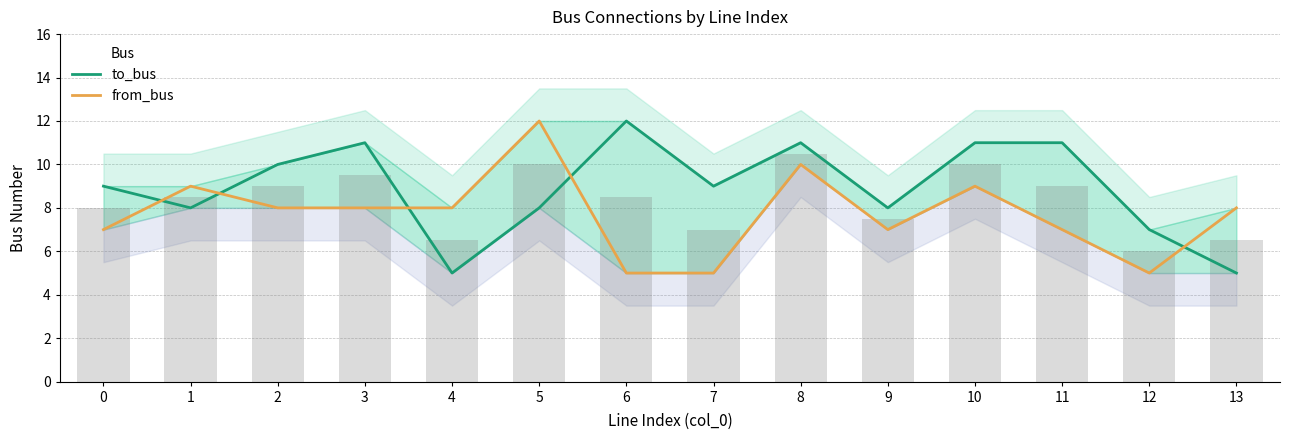

Between 13 and 6, which is larger?

6